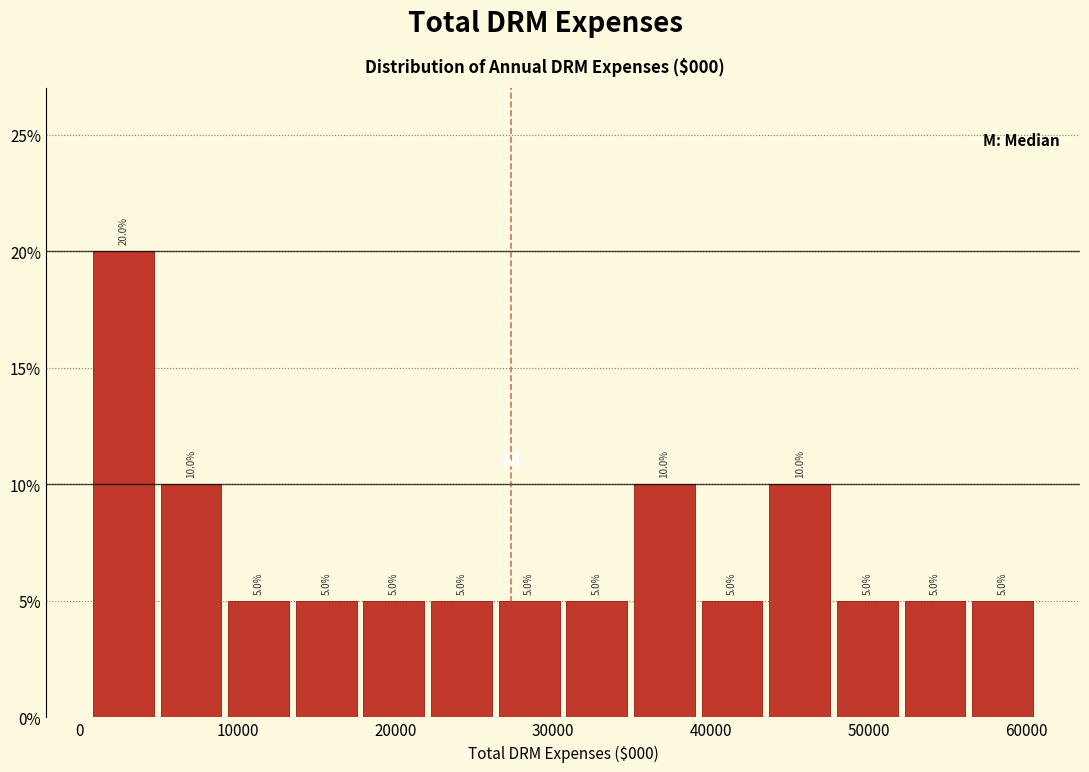

Reading left to right, transcribe this chart: for each bar, give the range it covers on the x-axis and its height. The bar edges are not printed on the chart, so give them approximately, as read against the axis.

1000 to 5000: 20.0
5000 to 9000: 10.0
9000 to 13000: 5.0
13000 to 18000: 5.0
18000 to 22000: 5.0
22000 to 26000: 5.0
26000 to 31000: 5.0
31000 to 35000: 5.0
35000 to 39000: 10.0
39000 to 43000: 5.0
43000 to 48000: 10.0
48000 to 52000: 5.0
52000 to 56000: 5.0
56000 to 61000: 5.0